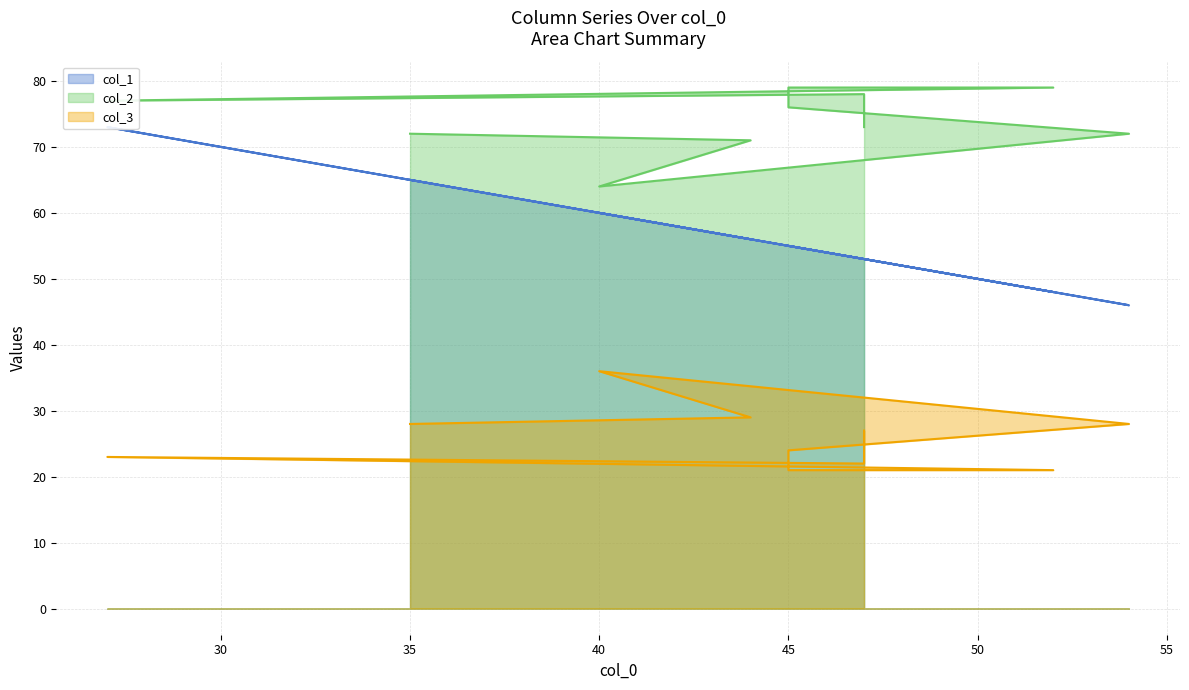

What is the difference between the second highest and second lowest values in the col_3 series?

8